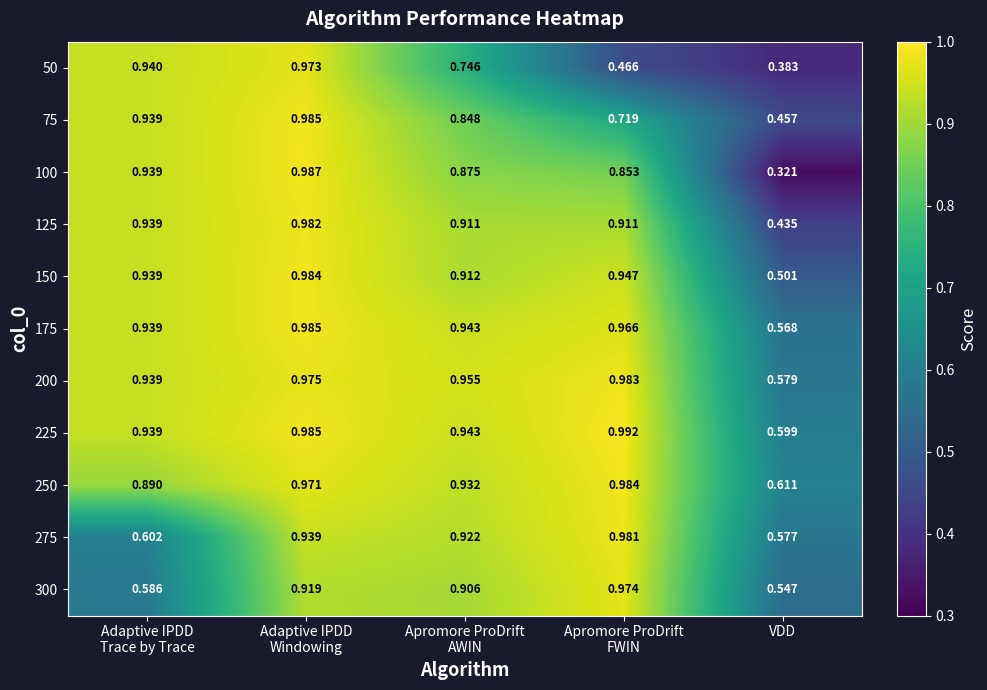

Count the number of categories in the chart.

5